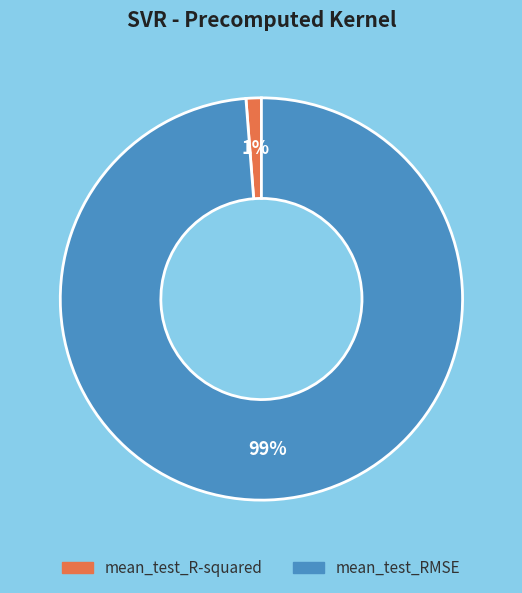

Count the number of slices in the pie.

2